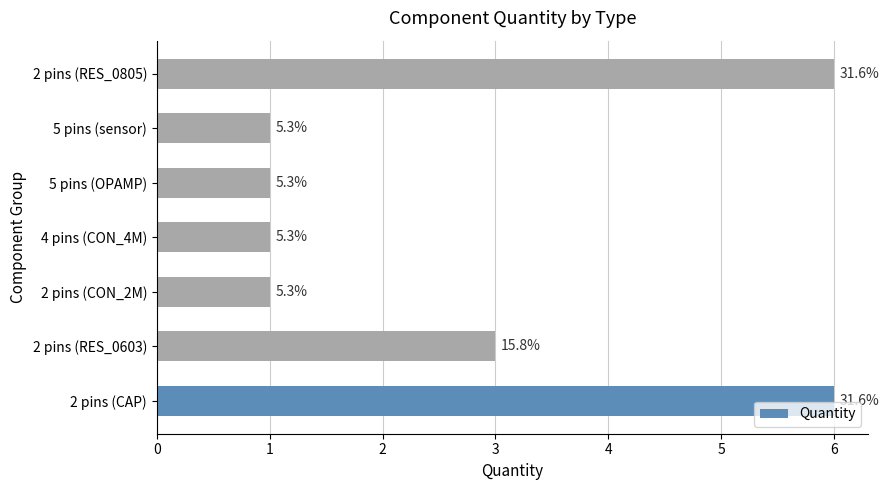

How many bars are there in total?

7